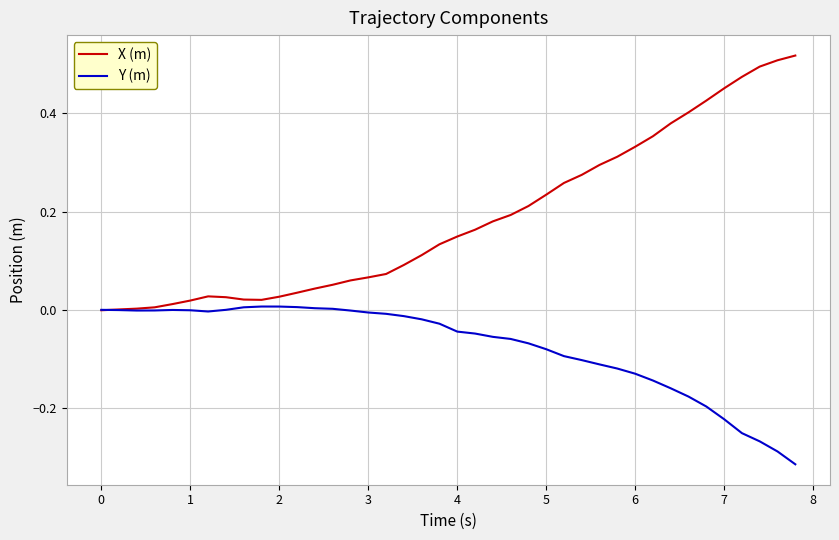

List the series in order of their peak value, highest first.

X (m), Y (m)